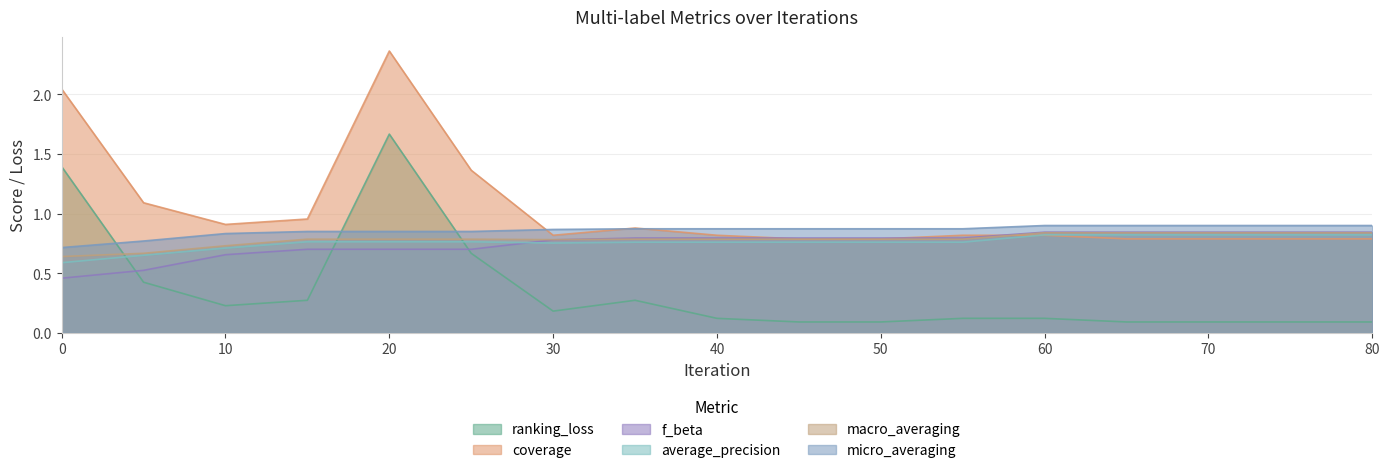

What is the average value of the f_beta series?

0.7